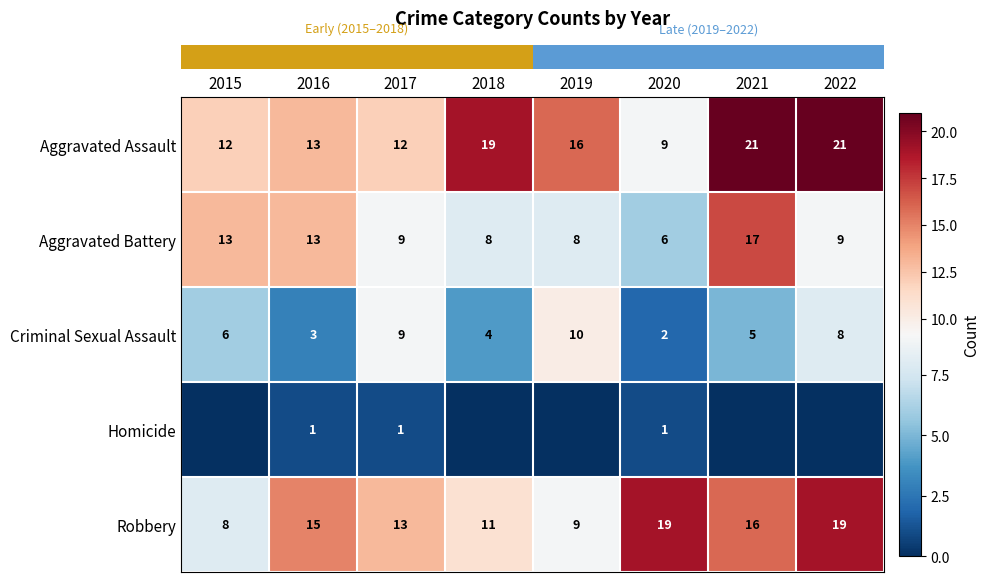

The row_4 series shows 19 at 2020. True or false?

True